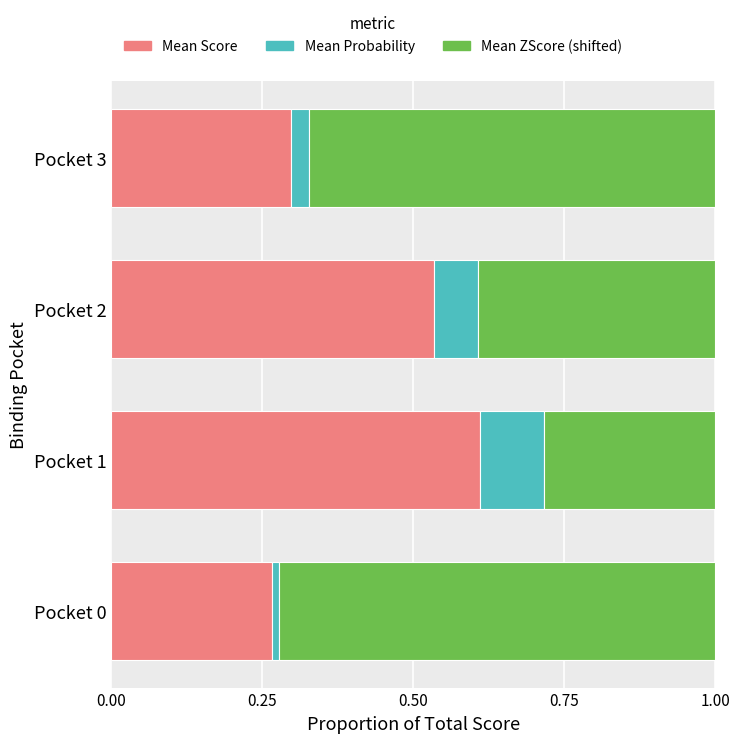

What is the difference between the second highest and second lowest values in the Mean Score series?

0.2